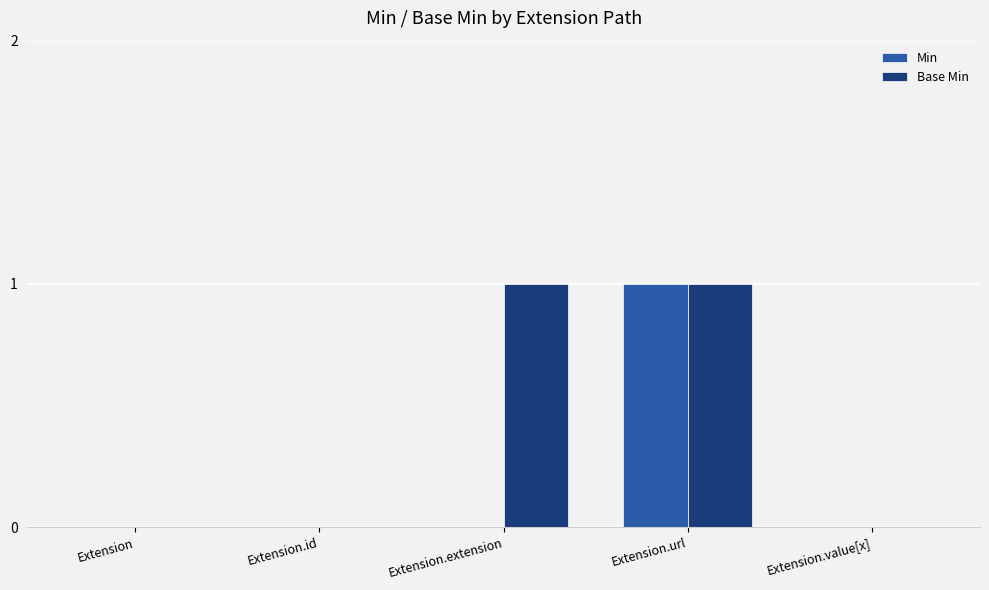

Between Extension.extension and Extension.url, which series saw the biggest shift?

Min